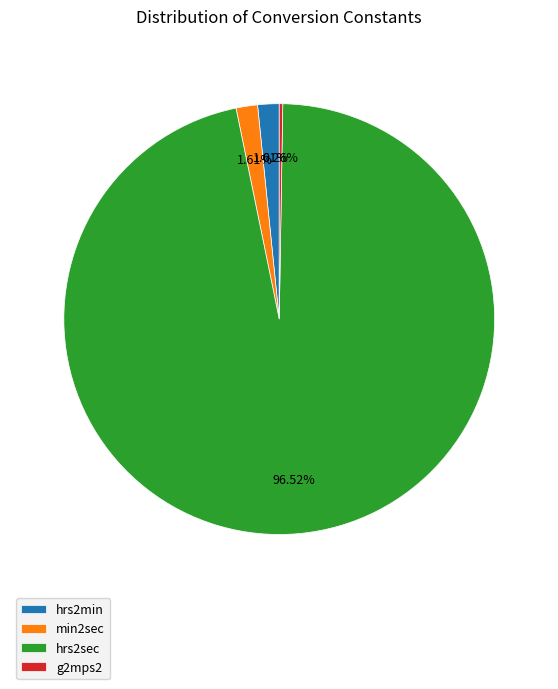

What is the ratio of the value at min2sec to the value at hrs2min?

1.0